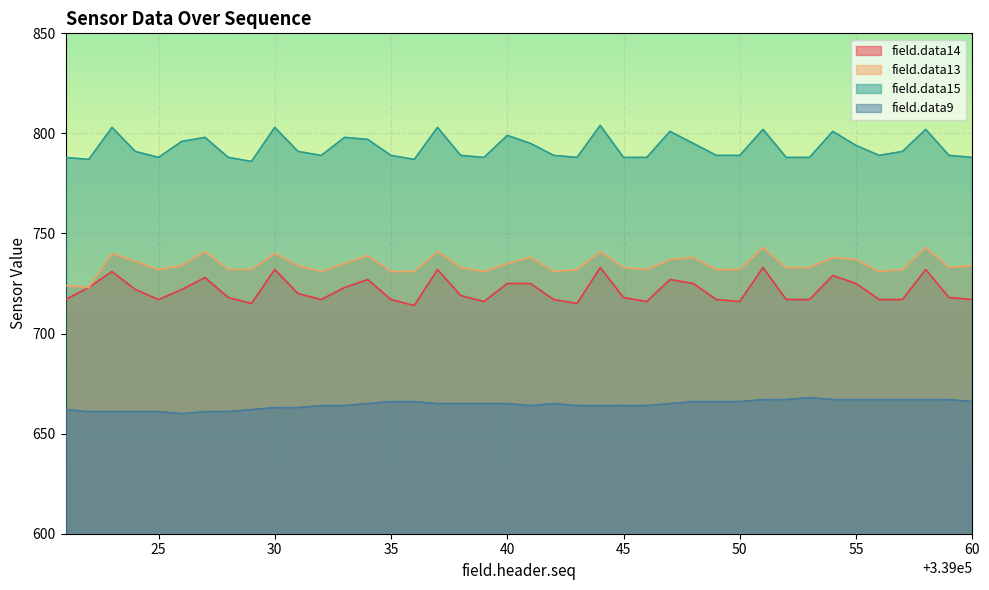

How many lines are shown in the chart?

4